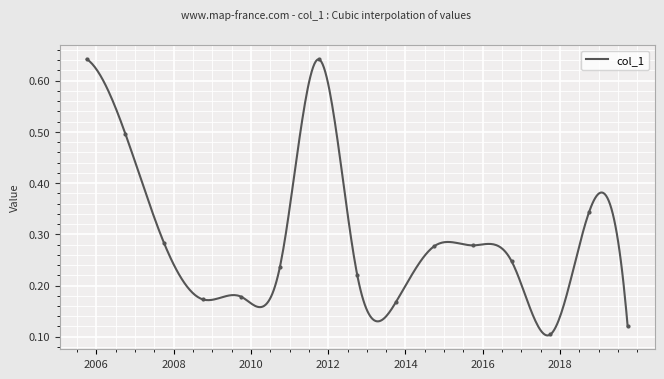

What is the label of the 6th point from the left?

2010-10-15